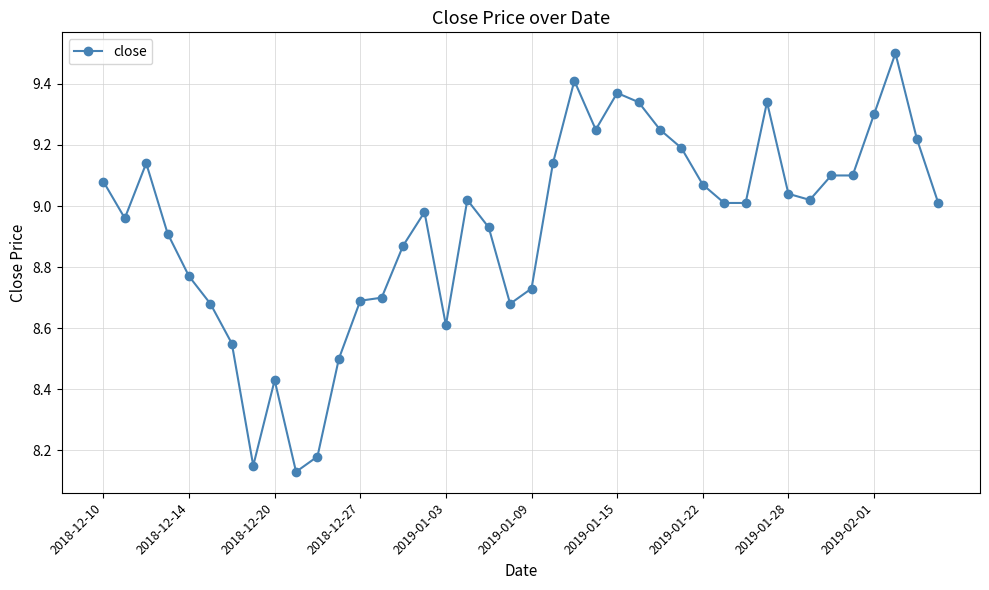

What is the difference between the second highest and second lowest values?

1.3